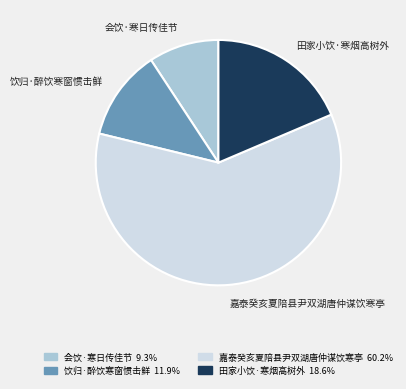

Is the sum of 田家小饮·寒烟高树外 and 嘉泰癸亥夏陪县尹双湖唐仲谋饮寒亭 greater than half?

Yes